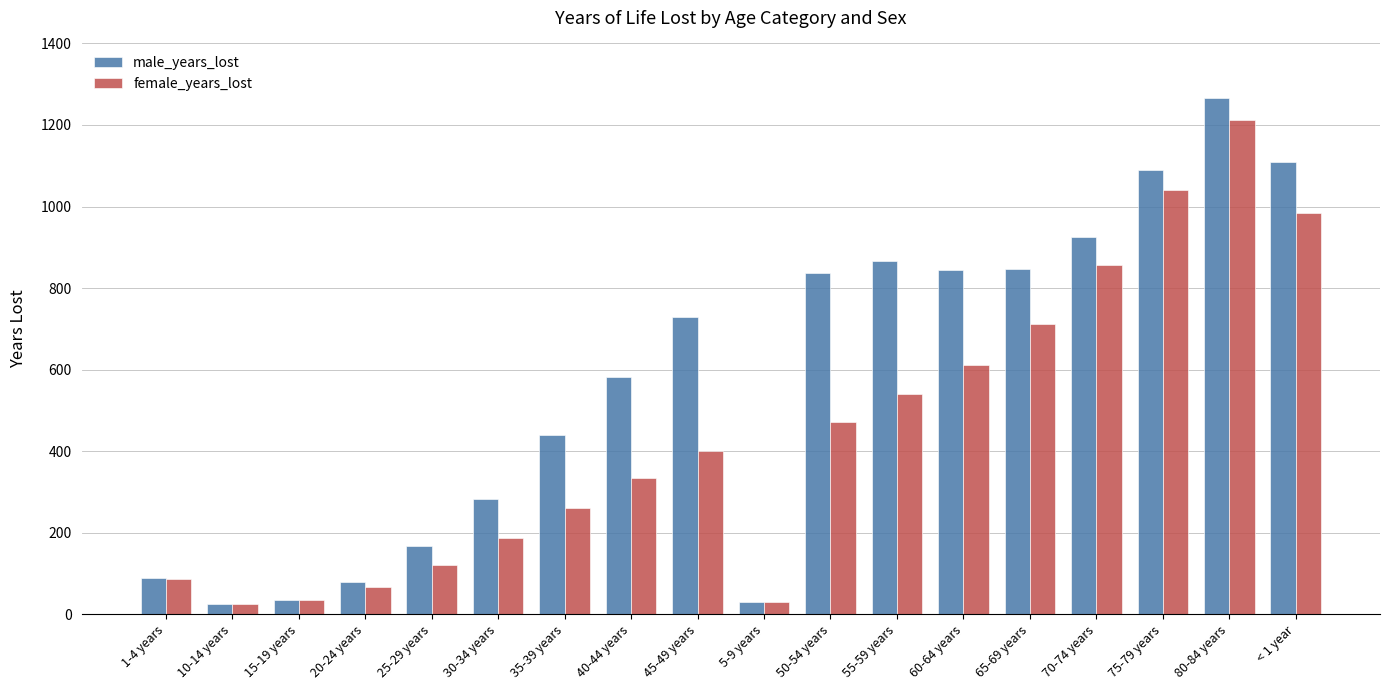

What is the lowest value of the male_years_lost series?

25.3